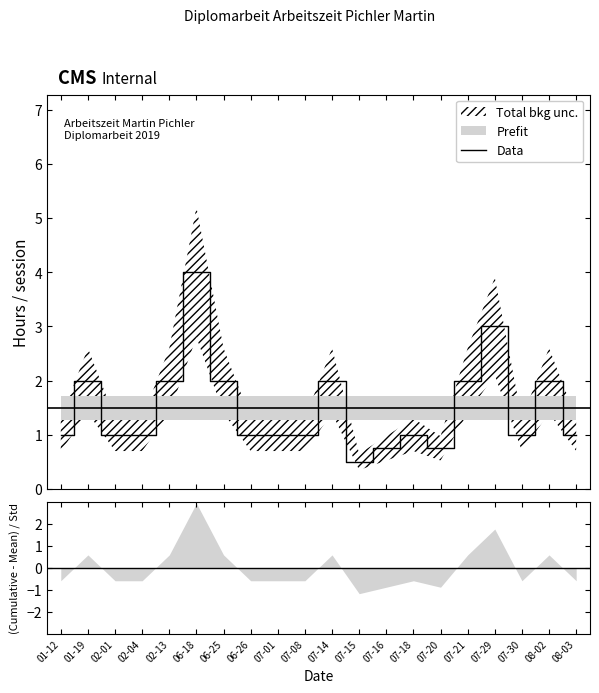

What is the difference between the maximum and minimum values?

3.5